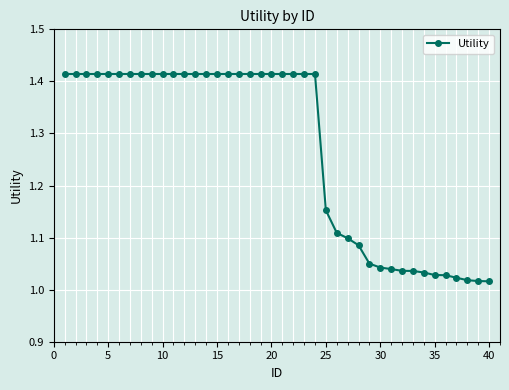

What is the difference between the maximum and minimum values?

0.4